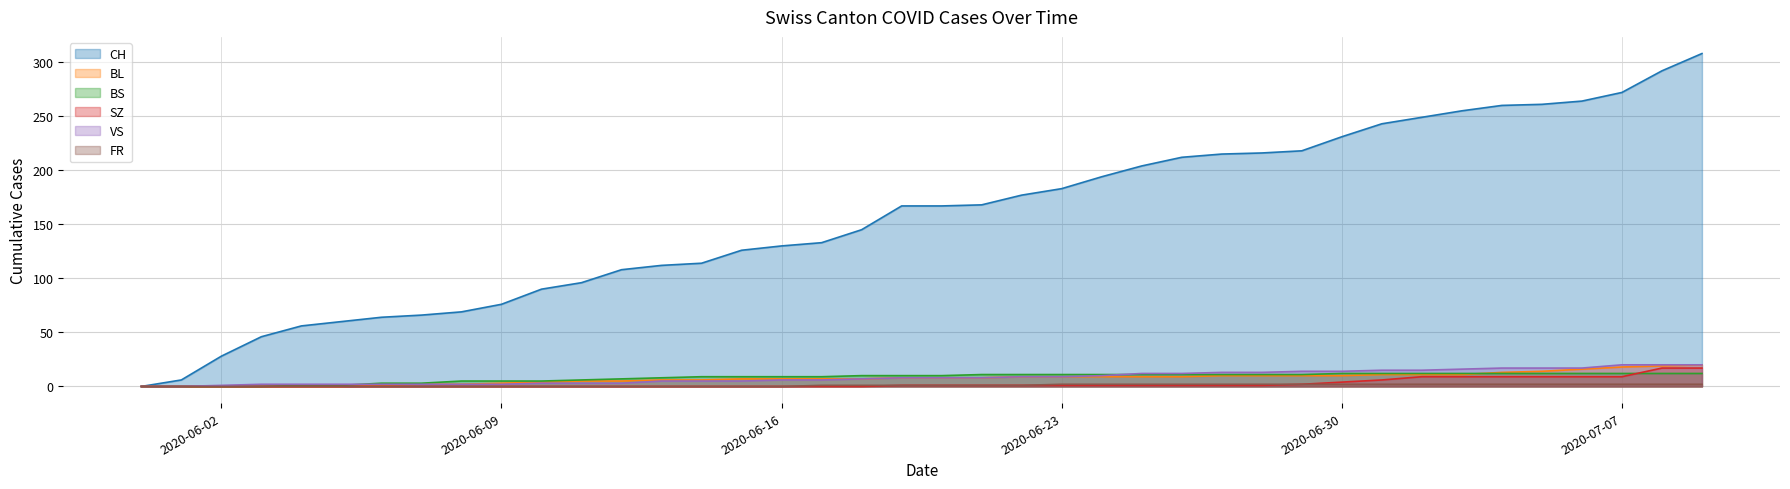

Where is BL nearest to the value 10?

2020-06-27